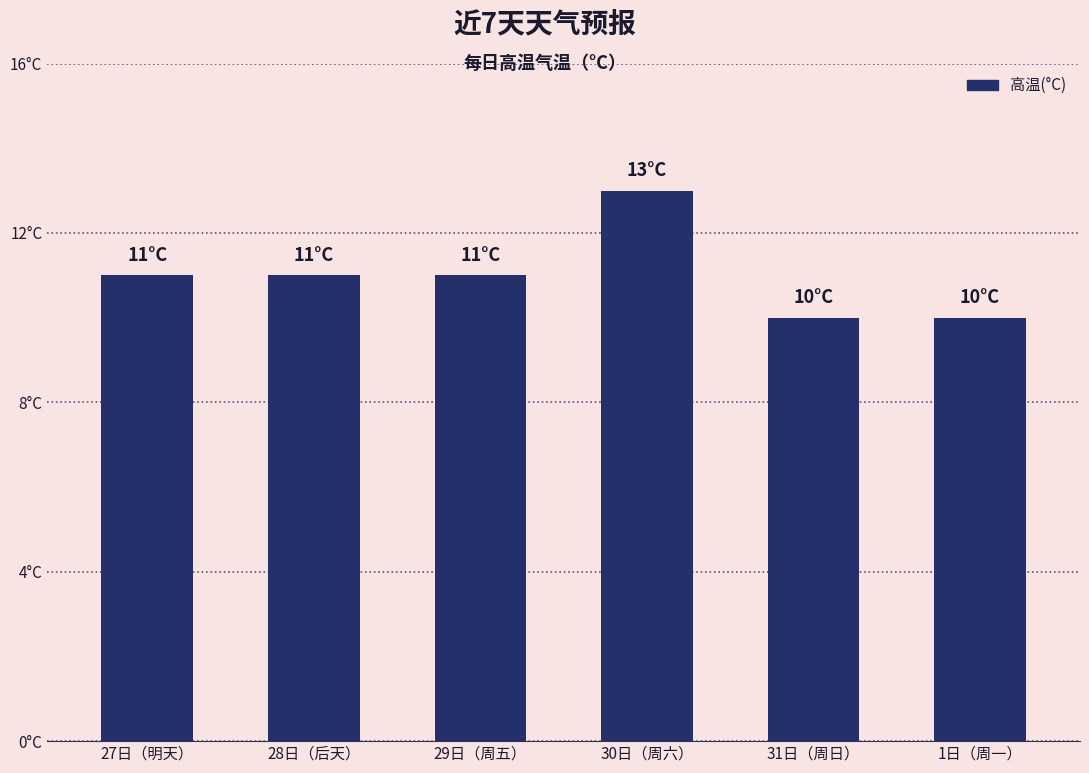

What is the greatest value displayed?

13